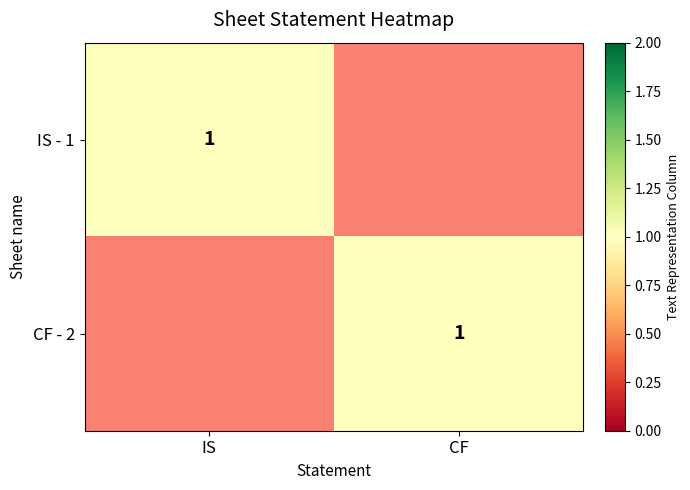

The value of IS - 1 at IS is 1. True or false?

True